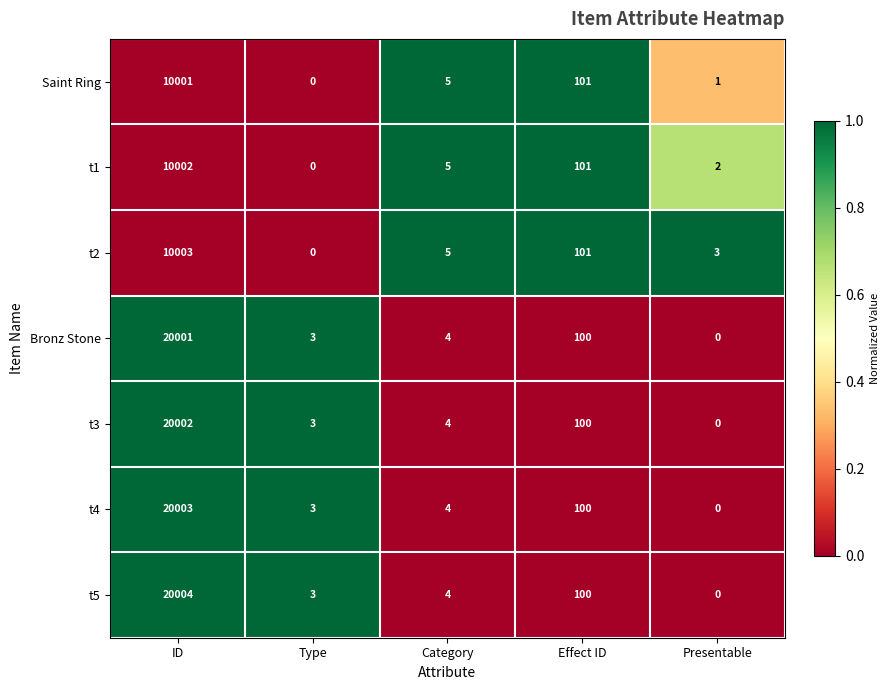

At how many categories does at least one series exceed 0?

5